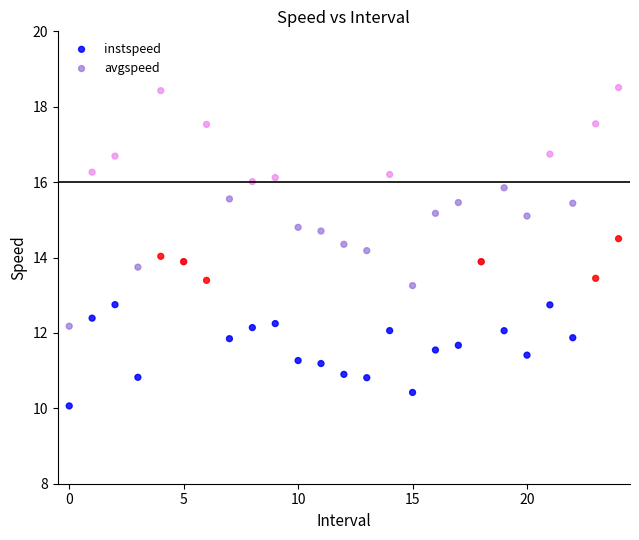

What are all the series names shown in the legend?

instspeed, avgspeed